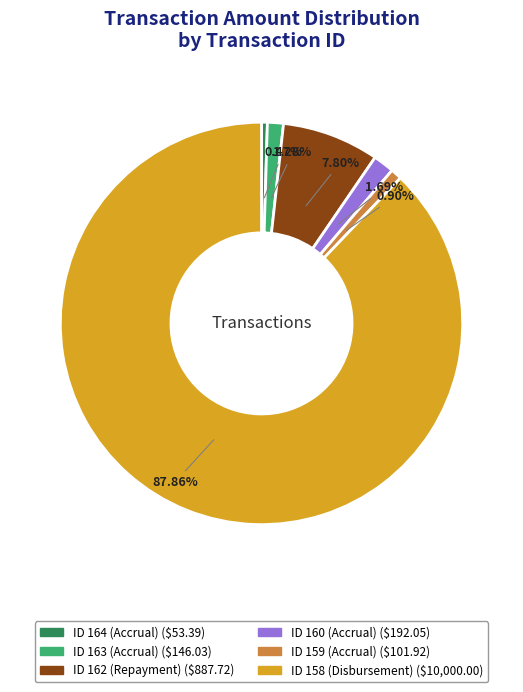

How many slices are in this pie chart?

6